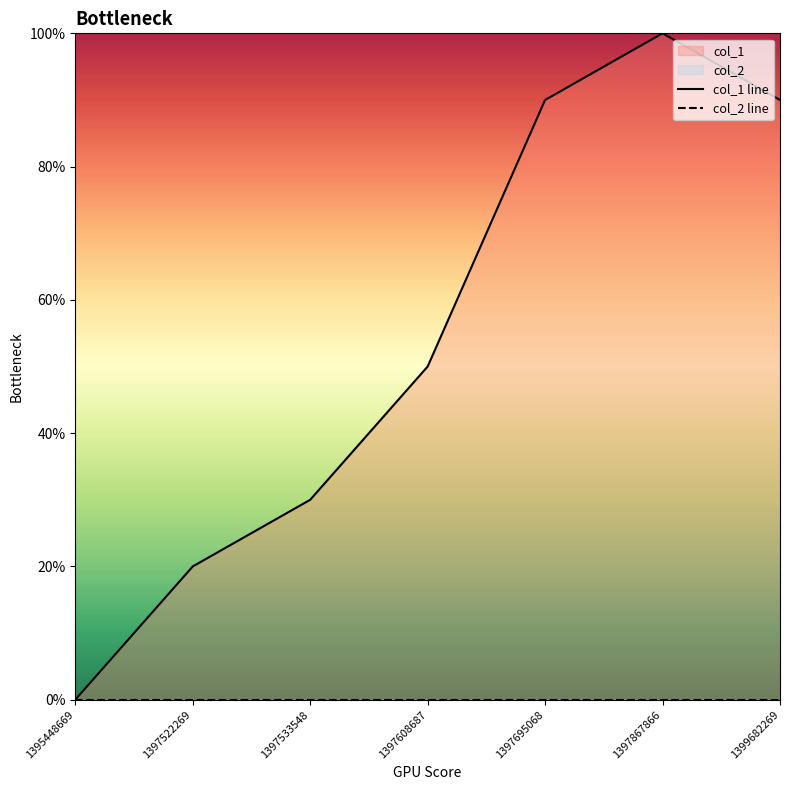

Reading right to left, transcribe all the data shown in this chart.

col_1 line: 9	10	9	5	3	2	0
col_2 line: 0	0	0	0	0	0	0